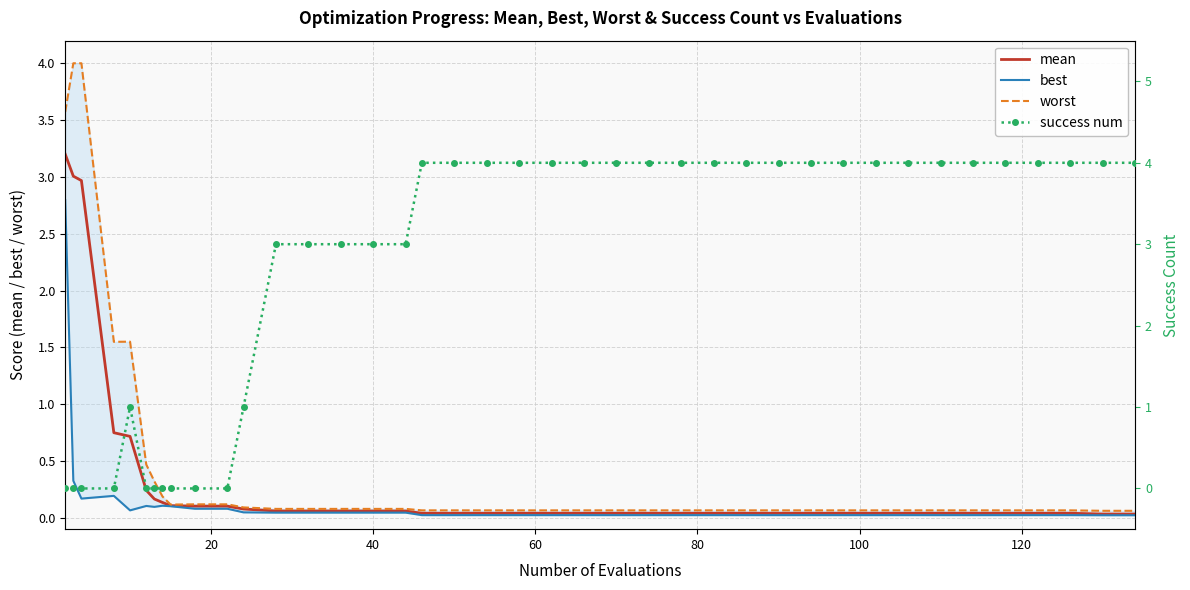

Rank the series by their maximum value, from highest to lowest.

success num, worst, mean, best